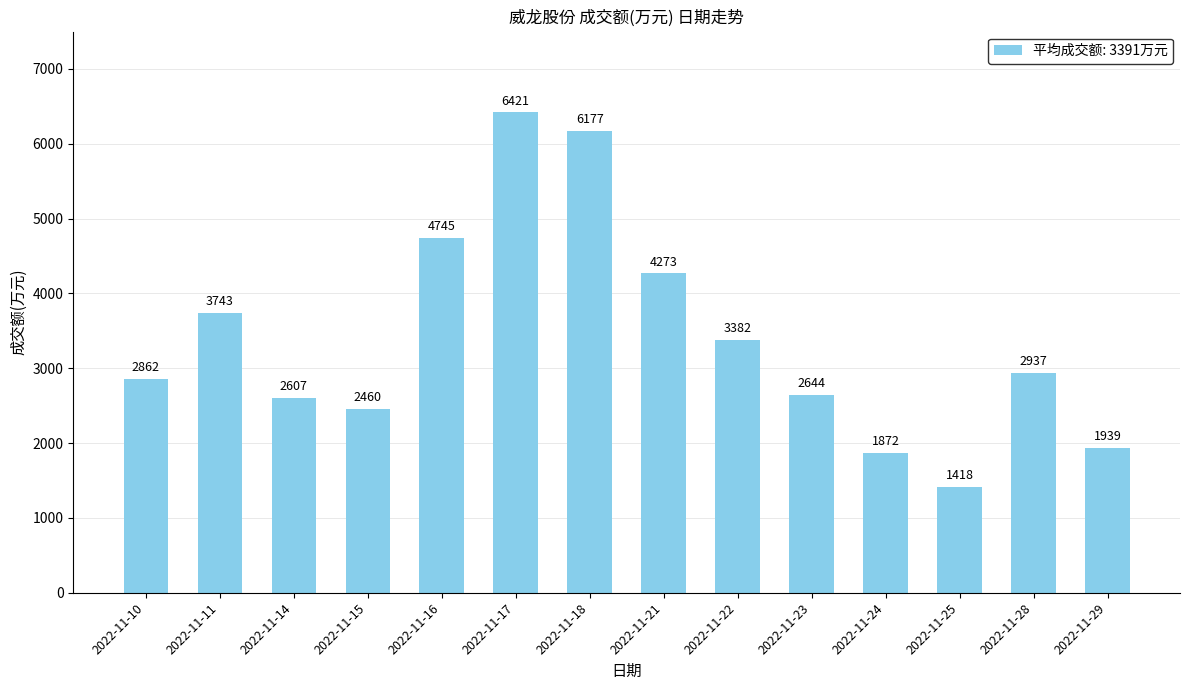

What is the difference between the maximum and minimum values?

5003